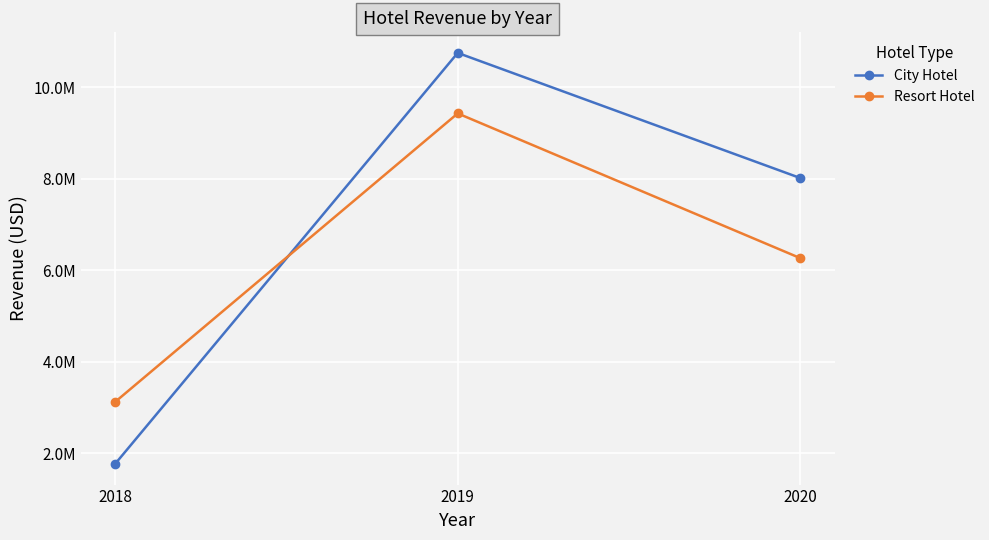

At which category does the chart reach its minimum across all series?

2018